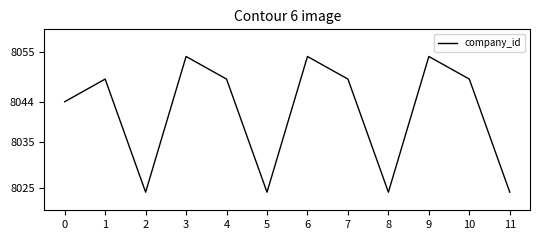

What is the greatest value displayed?

8054